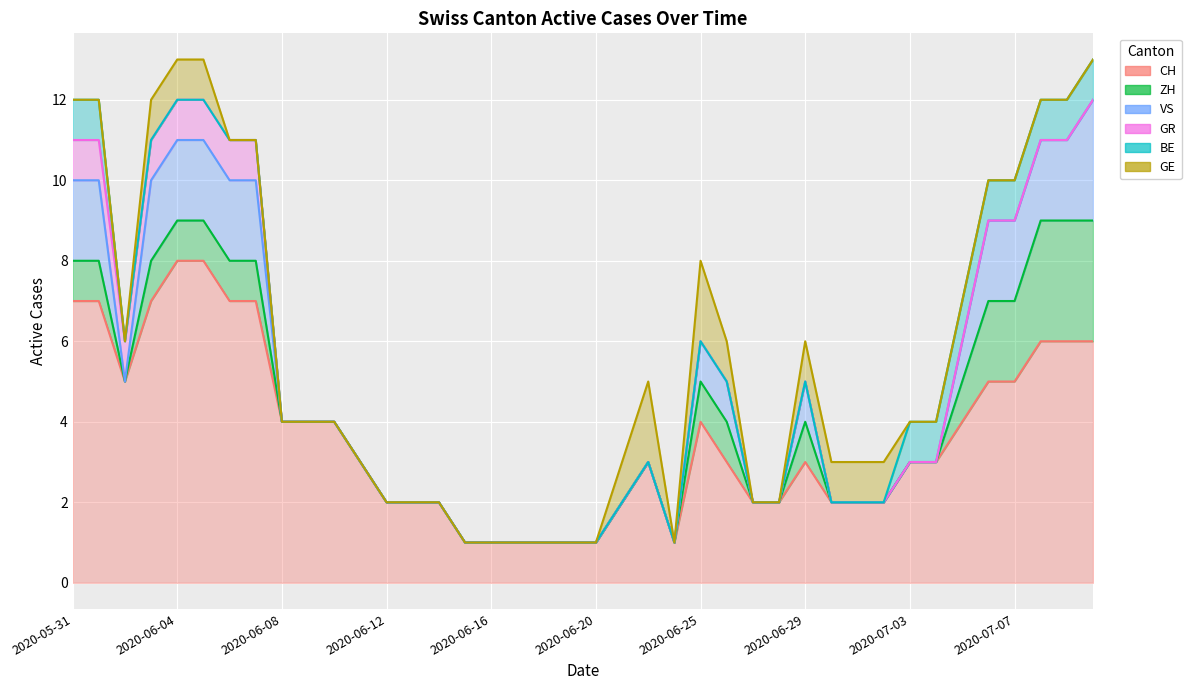

Reading left to right, what are all the values shown in this chart?

CH: 2020-05-31=7	2020-06-01=7	2020-06-02=5	2020-06-03=7	2020-06-04=8	2020-06-05=8	2020-06-06=7	2020-06-07=7	2020-06-08=4	2020-06-09=4	2020-06-10=4	2020-06-11=3	2020-06-12=2	2020-06-13=2	2020-06-14=2	2020-06-15=1	2020-06-16=1	2020-06-17=1	2020-06-18=1	2020-06-19=1	2020-06-20=1	2020-06-22=2	2020-06-23=3	2020-06-24=1	2020-06-25=4	2020-06-26=3	2020-06-27=2	2020-06-28=2	2020-06-29=3	2020-06-30=2	2020-07-01=2	2020-07-02=2	2020-07-03=3	2020-07-04=3	2020-07-05=4	2020-07-06=5	2020-07-07=5	2020-07-08=6	2020-07-09=6	2020-07-09=6
ZH: 2020-05-31=1	2020-06-01=1	2020-06-02=0	2020-06-03=1	2020-06-04=1	2020-06-05=1	2020-06-06=1	2020-06-07=1	2020-06-08=0	2020-06-09=0	2020-06-10=0	2020-06-11=0	2020-06-12=0	2020-06-13=0	2020-06-14=0	2020-06-15=0	2020-06-16=0	2020-06-17=0	2020-06-18=0	2020-06-19=0	2020-06-20=0	2020-06-22=0	2020-06-23=0	2020-06-24=0	2020-06-25=1	2020-06-26=1	2020-06-27=0	2020-06-28=0	2020-06-29=1	2020-06-30=0	2020-07-01=0	2020-07-02=0	2020-07-03=0	2020-07-04=0	2020-07-05=1	2020-07-06=2	2020-07-07=2	2020-07-08=3	2020-07-09=3	2020-07-09=3
VS: 2020-05-31=2	2020-06-01=2	2020-06-02=0	2020-06-03=2	2020-06-04=2	2020-06-05=2	2020-06-06=2	2020-06-07=2	2020-06-08=0	2020-06-09=0	2020-06-10=0	2020-06-11=0	2020-06-12=0	2020-06-13=0	2020-06-14=0	2020-06-15=0	2020-06-16=0	2020-06-17=0	2020-06-18=0	2020-06-19=0	2020-06-20=0	2020-06-22=0	2020-06-23=0	2020-06-24=0	2020-06-25=1	2020-06-26=1	2020-06-27=0	2020-06-28=0	2020-06-29=1	2020-06-30=0	2020-07-01=0	2020-07-02=0	2020-07-03=0	2020-07-04=0	2020-07-05=1	2020-07-06=2	2020-07-07=2	2020-07-08=2	2020-07-09=2	2020-07-09=3
GR: 2020-05-31=1	2020-06-01=1	2020-06-02=1	2020-06-03=1	2020-06-04=1	2020-06-05=1	2020-06-06=1	2020-06-07=1	2020-06-08=0	2020-06-09=0	2020-06-10=0	2020-06-11=0	2020-06-12=0	2020-06-13=0	2020-06-14=0	2020-06-15=0	2020-06-16=0	2020-06-17=0	2020-06-18=0	2020-06-19=0	2020-06-20=0	2020-06-22=0	2020-06-23=0	2020-06-24=0	2020-06-25=0	2020-06-26=0	2020-06-27=0	2020-06-28=0	2020-06-29=0	2020-06-30=0	2020-07-01=0	2020-07-02=0	2020-07-03=0	2020-07-04=0	2020-07-05=0	2020-07-06=0	2020-07-07=0	2020-07-08=0	2020-07-09=0	2020-07-09=0
BE: 2020-05-31=1	2020-06-01=1	2020-06-02=0	2020-06-03=0	2020-06-04=0	2020-06-05=0	2020-06-06=0	2020-06-07=0	2020-06-08=0	2020-06-09=0	2020-06-10=0	2020-06-11=0	2020-06-12=0	2020-06-13=0	2020-06-14=0	2020-06-15=0	2020-06-16=0	2020-06-17=0	2020-06-18=0	2020-06-19=0	2020-06-20=0	2020-06-22=0	2020-06-23=0	2020-06-24=0	2020-06-25=0	2020-06-26=0	2020-06-27=0	2020-06-28=0	2020-06-29=0	2020-06-30=0	2020-07-01=0	2020-07-02=0	2020-07-03=1	2020-07-04=1	2020-07-05=1	2020-07-06=1	2020-07-07=1	2020-07-08=1	2020-07-09=1	2020-07-09=1
GE: 2020-05-31=0	2020-06-01=0	2020-06-02=0	2020-06-03=1	2020-06-04=1	2020-06-05=1	2020-06-06=0	2020-06-07=0	2020-06-08=0	2020-06-09=0	2020-06-10=0	2020-06-11=0	2020-06-12=0	2020-06-13=0	2020-06-14=0	2020-06-15=0	2020-06-16=0	2020-06-17=0	2020-06-18=0	2020-06-19=0	2020-06-20=0	2020-06-22=1	2020-06-23=2	2020-06-24=0	2020-06-25=2	2020-06-26=1	2020-06-27=0	2020-06-28=0	2020-06-29=1	2020-06-30=1	2020-07-01=1	2020-07-02=1	2020-07-03=0	2020-07-04=0	2020-07-05=0	2020-07-06=0	2020-07-07=0	2020-07-08=0	2020-07-09=0	2020-07-09=0